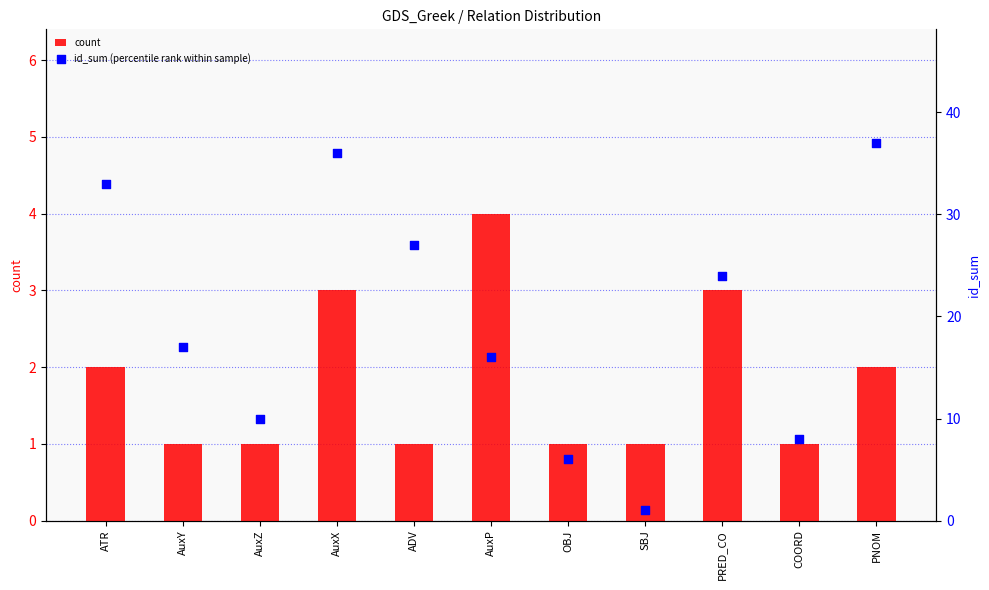

What is the total value across all series at AuxP?

20